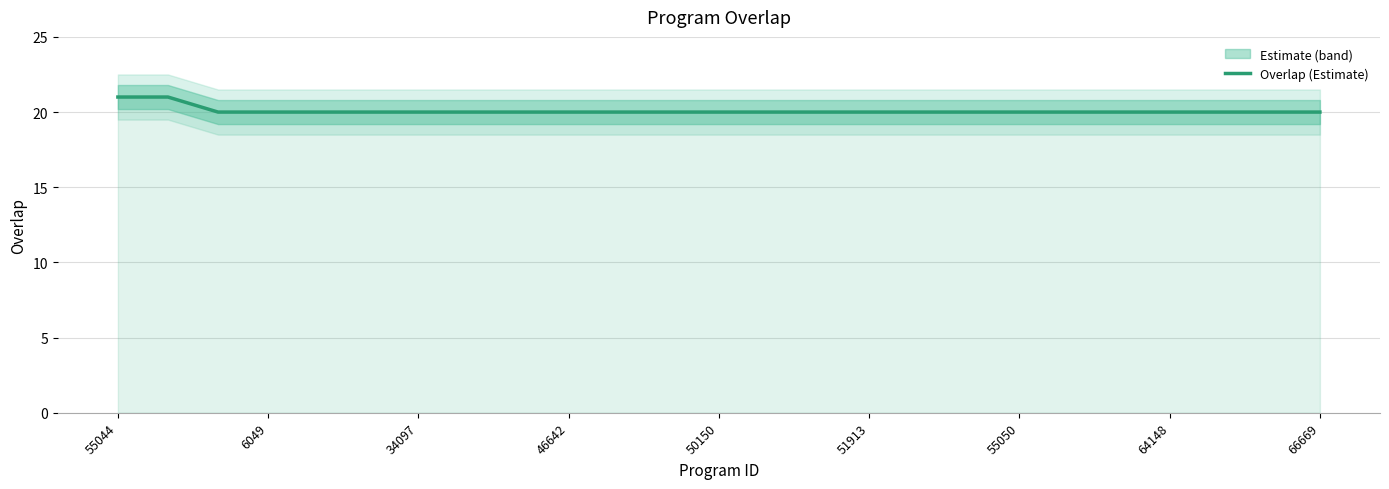

What is the maximum value for Overlap (Estimate)?

21